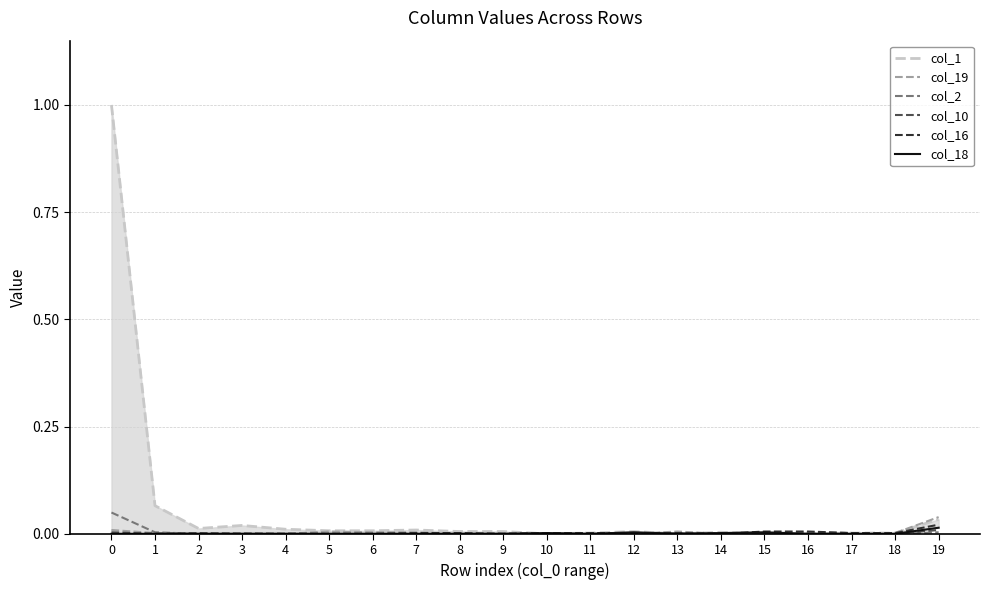

Reading right to left, list all the values displayed in this chart.

col_1: 19=0.0	18=0.0	17=0.0	16=0.0	15=0.0	14=0.0	13=0.0	12=0.0	11=0.0	10=0.0	9=0.0	8=0.0	7=0.0	6=0.0	5=0.0	4=0.0	3=0.0	2=0.0	1=0.1	0=1.0
col_19: 19=0.0	18=0.0	17=0.0	16=0.0	15=0.0	14=0.0	13=0.0	12=0.0	11=0.0	10=0.0	9=0.0	8=0.0	7=0.0	6=0.0	5=0.0	4=0.0	3=0.0	2=0.0	1=0.0	0=0.0
col_2: 19=0.0	18=0.0	17=0.0	16=0.0	15=0.0	14=0.0	13=0.0	12=0.0	11=0.0	10=0.0	9=0.0	8=0.0	7=0.0	6=0.0	5=0.0	4=0.0	3=0.0	2=0.0	1=0.0	0=0.0
col_10: 19=0.0	18=0.0	17=0.0	16=0.0	15=0.0	14=0.0	13=0.0	12=0.0	11=0.0	10=0.0	9=0.0	8=0.0	7=0.0	6=0.0	5=0.0	4=0.0	3=0.0	2=0.0	1=0.0	0=0.0
col_16: 19=0.0	18=0.0	17=0.0	16=0.0	15=0.0	14=0.0	13=0.0	12=0.0	11=0.0	10=0.0	9=0.0	8=0.0	7=0.0	6=0.0	5=0.0	4=0.0	3=0.0	2=0.0	1=0.0	0=0.0
col_18: 19=0.0	18=0.0	17=0.0	16=0.0	15=0.0	14=0.0	13=0.0	12=0.0	11=0.0	10=0.0	9=0.0	8=0.0	7=0.0	6=0.0	5=0.0	4=0.0	3=0.0	2=0.0	1=0.0	0=0.0